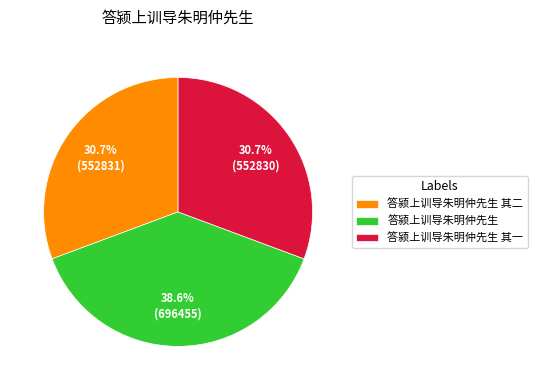

How many segments does this pie chart have?

3